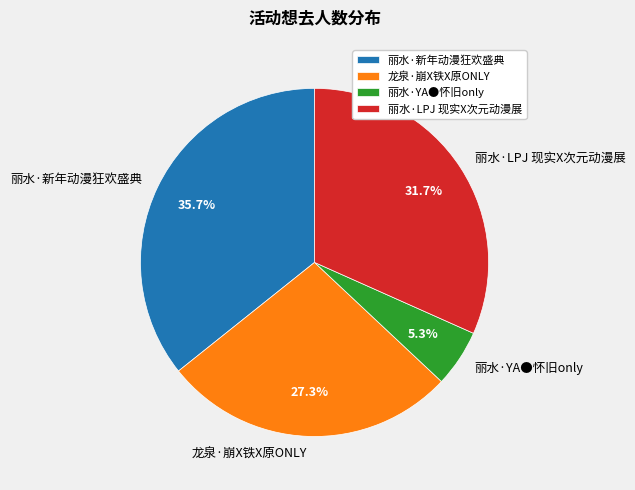

Does 丽水·YA●怀旧only represent more than half of the total?

No